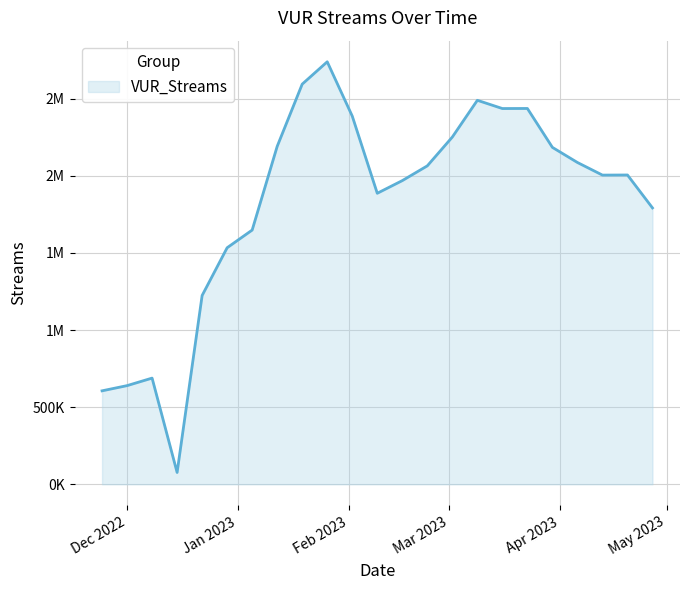

What is the maximum value shown in the chart?

2739449